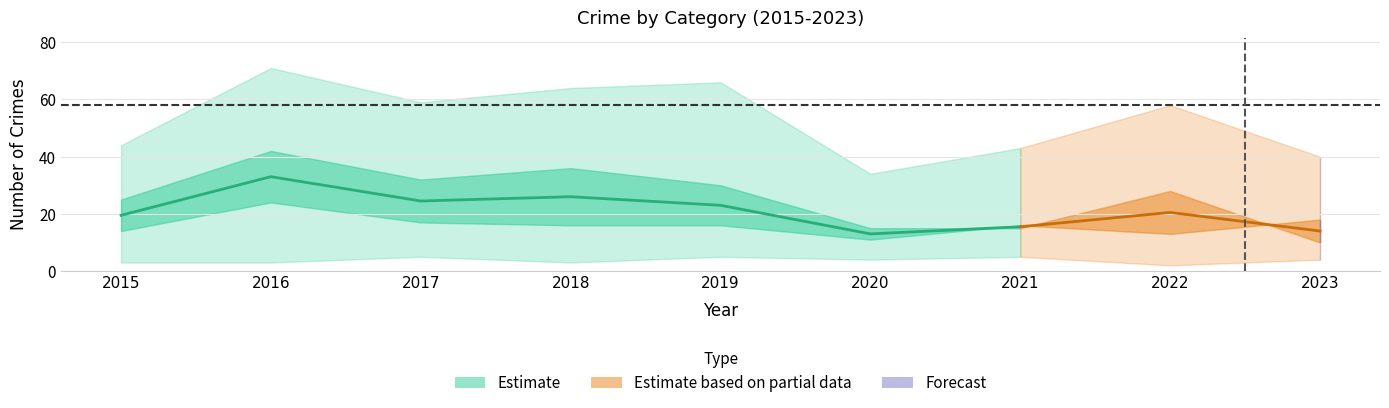

Where is the first local maximum for Theft?

2016